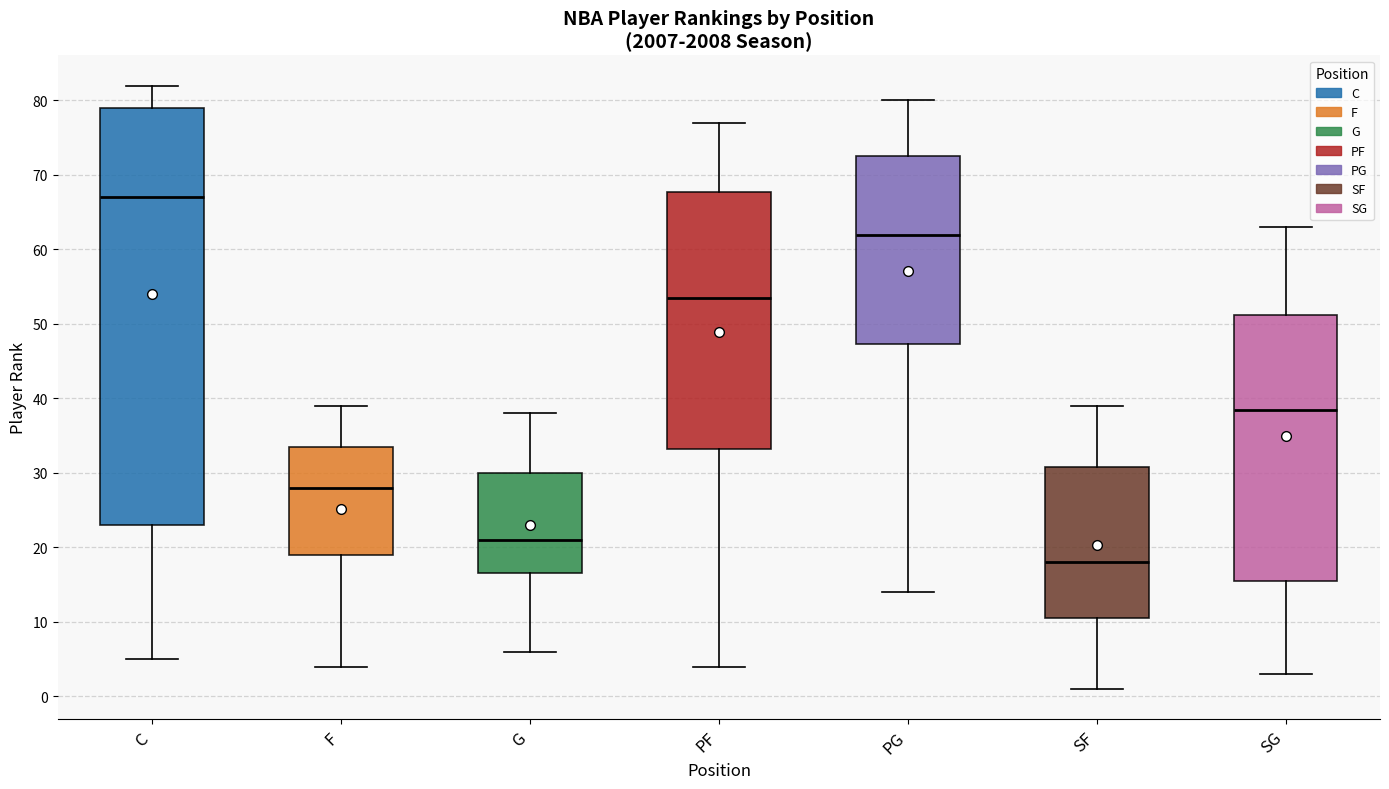

Reading left to right, read every box against the y-axis: the position of its median line, the range the box covers, and the ends of its whiskers. The values are not printed on the chart, so give them approximately, as read against the axis.

C: median 67, box 23 to 79, whiskers 5 to 82
F: median 28, box 19 to 34, whiskers 4 to 39
G: median 21, box 17 to 30, whiskers 6 to 38
PF: median 54, box 33 to 68, whiskers 4 to 77
PG: median 62, box 47 to 73, whiskers 14 to 80
SF: median 18, box 11 to 31, whiskers 1 to 39
SG: median 39, box 16 to 51, whiskers 3 to 63